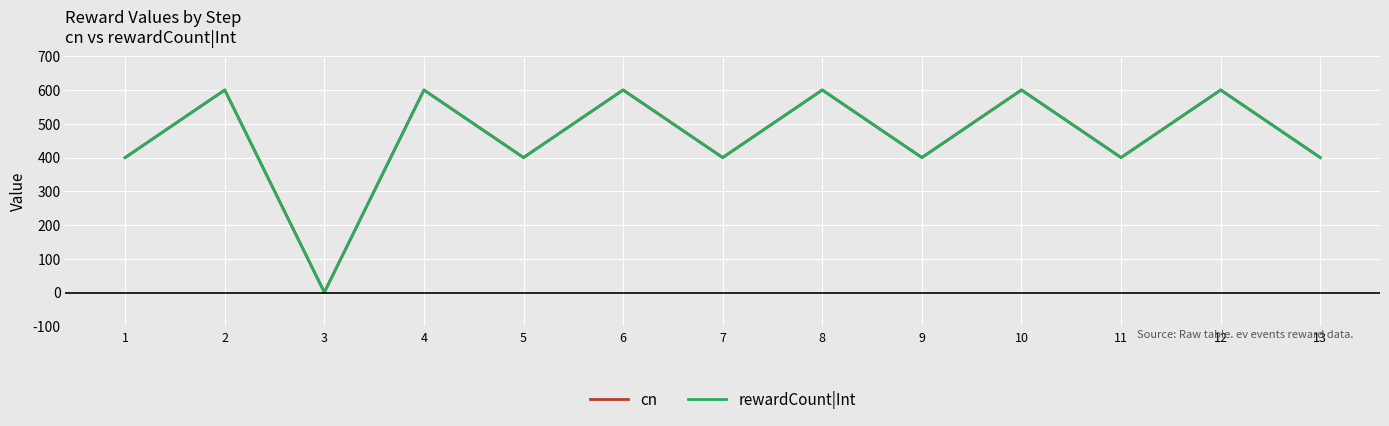

How many interior local valleys does the rewardCount|Int series have?

5